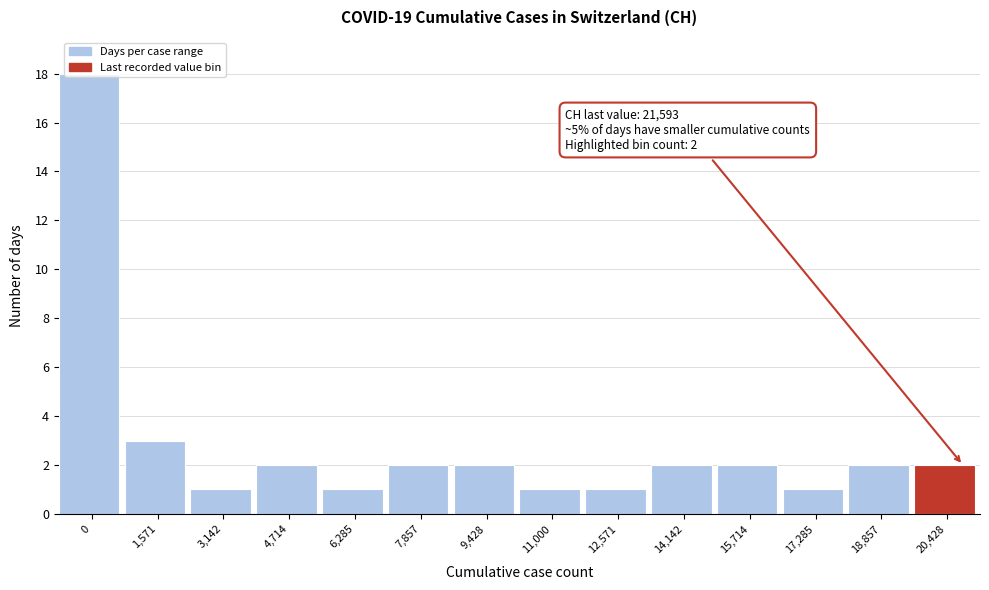

Is it true that the value at 11,000 is 2?

False